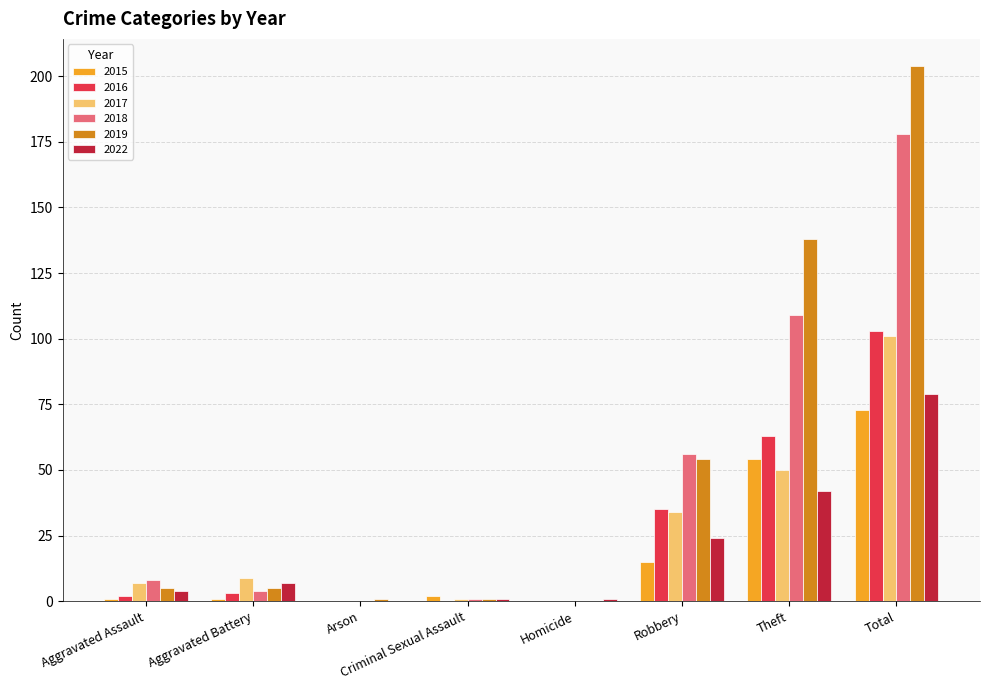

How many groups of bars are there?

8